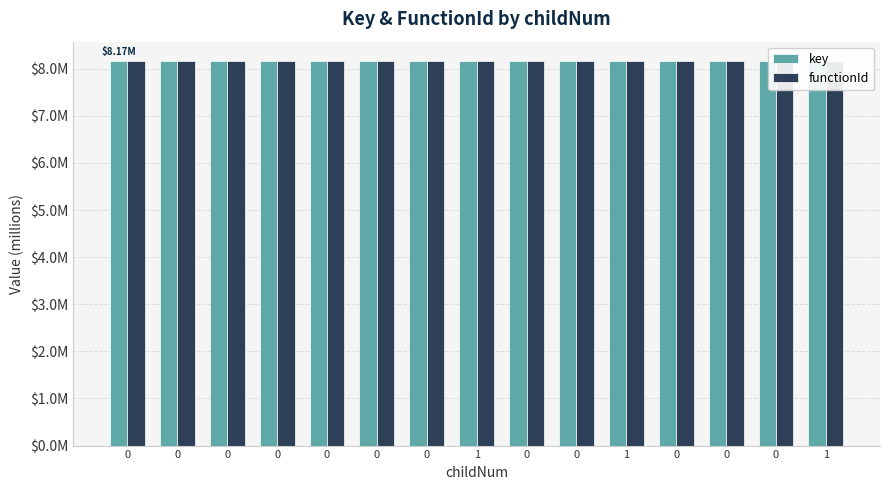

At which category is the sum across all series the highest?

1